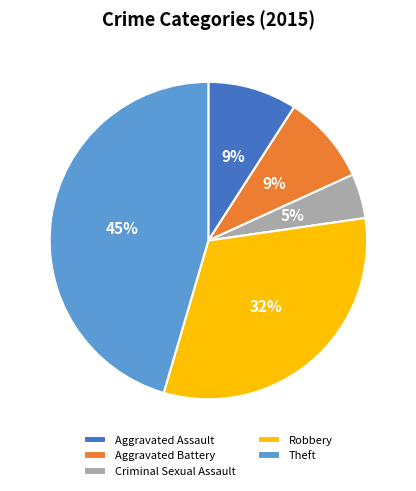

What is the ratio of the value at Aggravated Assault to the value at Robbery?

0.3